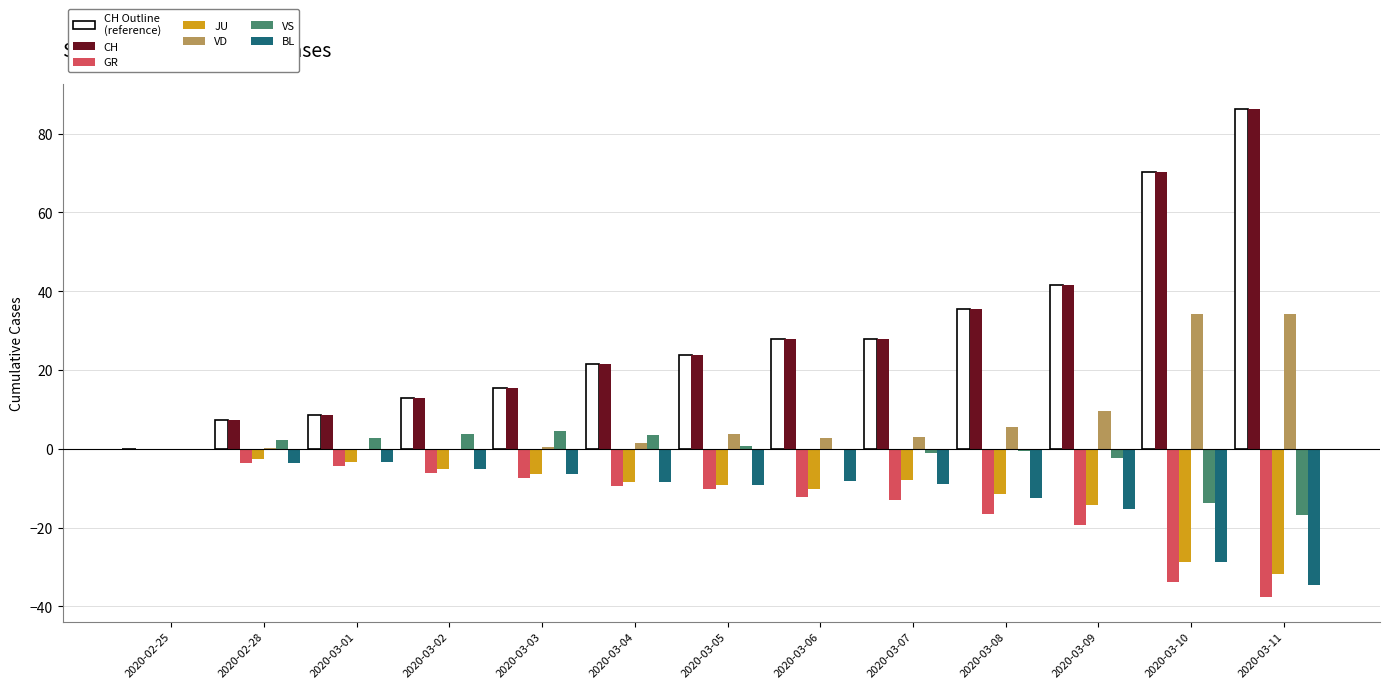

How many series are shown in this chart?

7